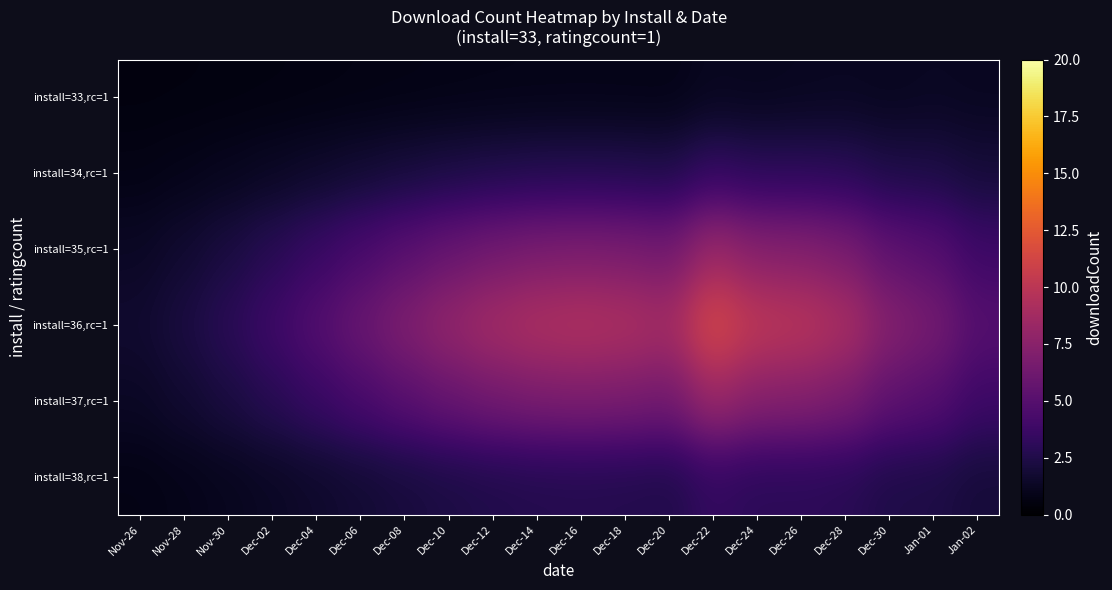

At which category does the chart reach its peak across all series?

Dec-22